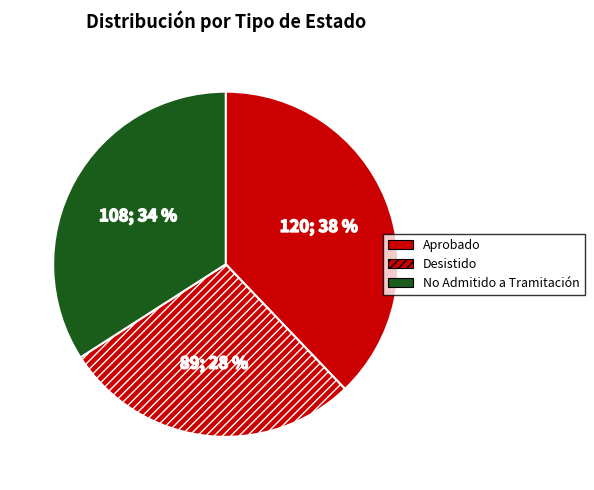

Count the number of slices in the pie.

3